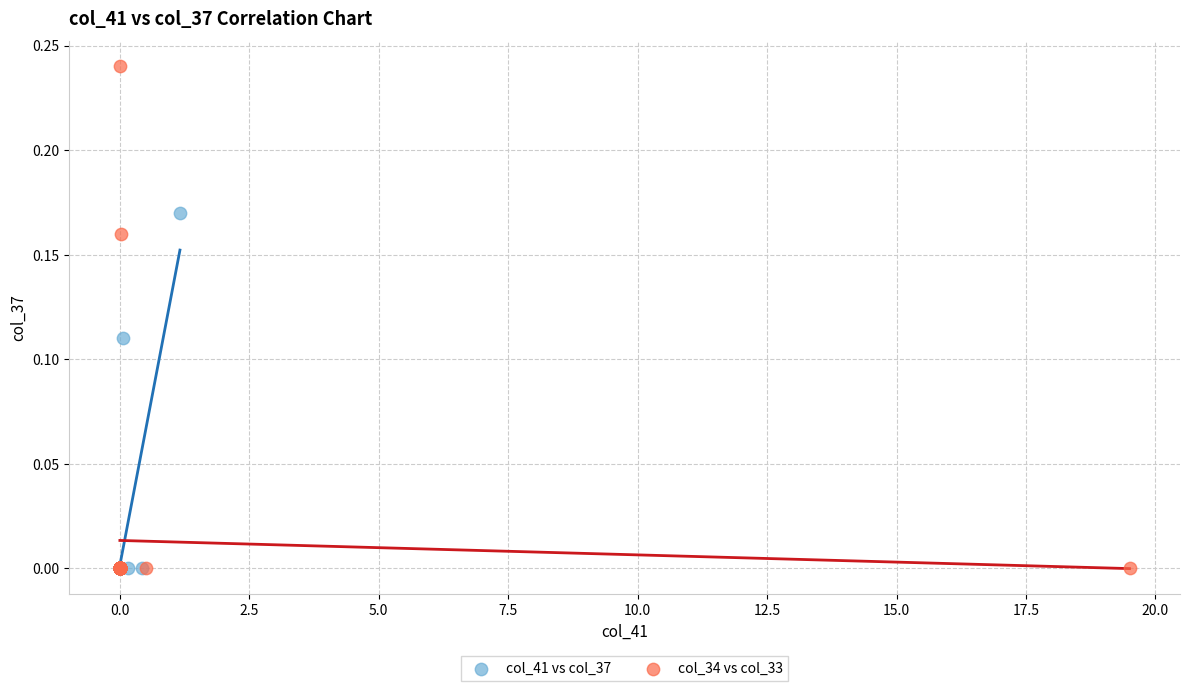

Which series contains the highest Y value?

col_34 vs col_33